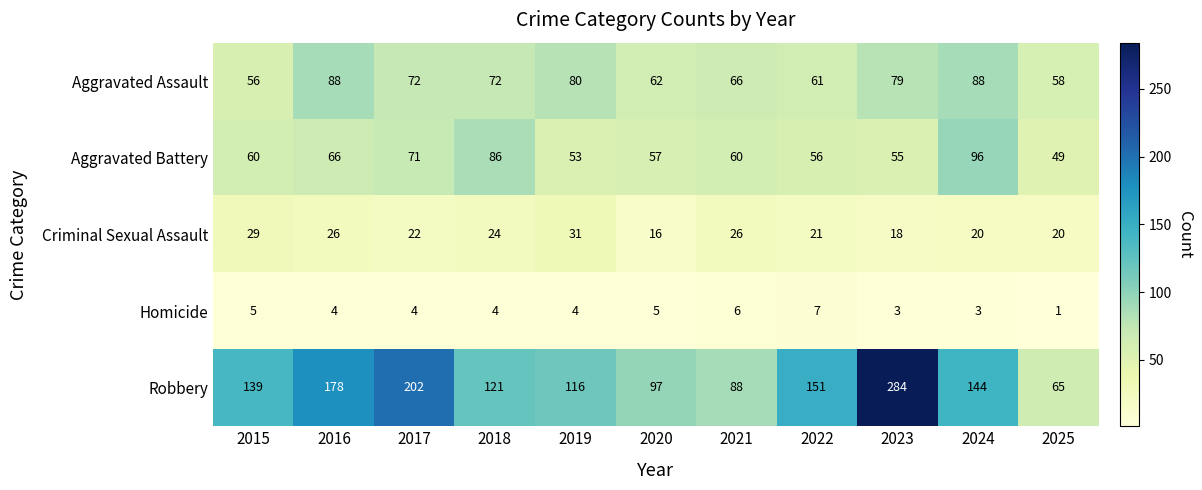

The value of Aggravated Battery at 2016 is 94. True or false?

False